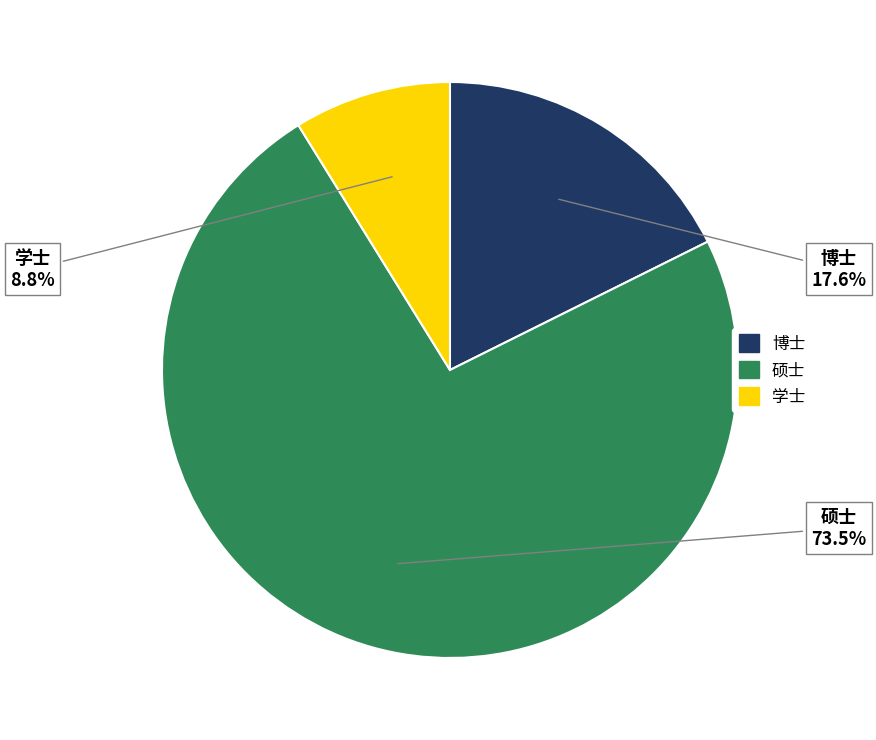

To the nearest percent, what is the difference between the largest and smallest slice percentages?

65%